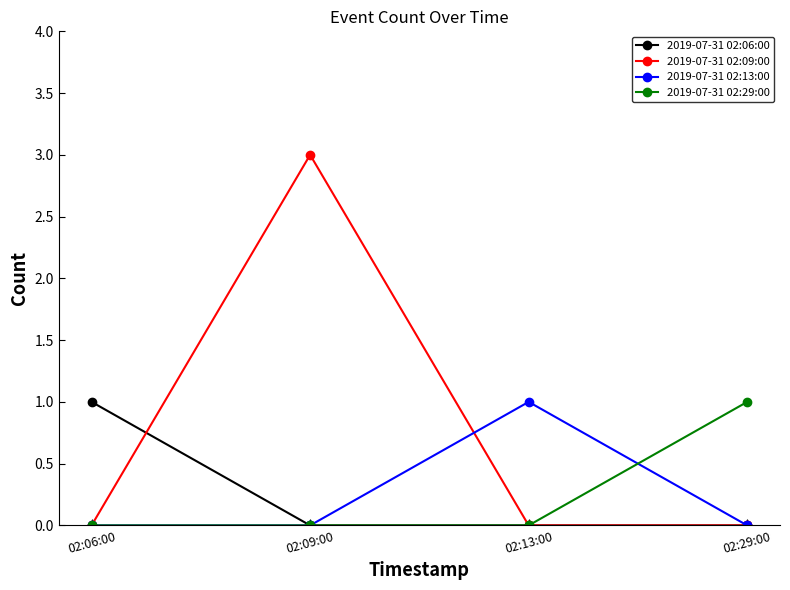

The 2019-07-31 02:09:00 series shows 0 at 02:13:00. True or false?

True